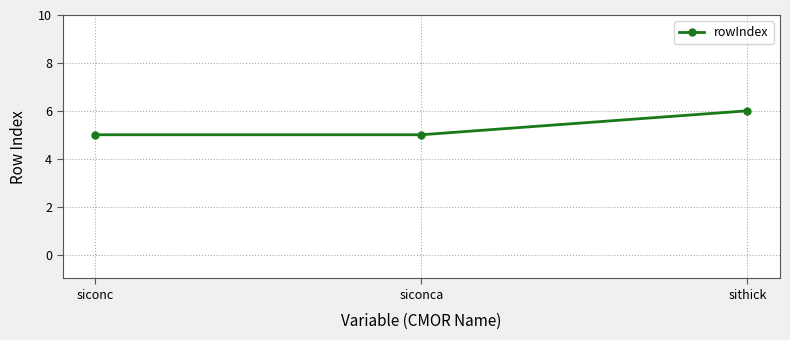

Is this an area chart (filled region under the line)?

No